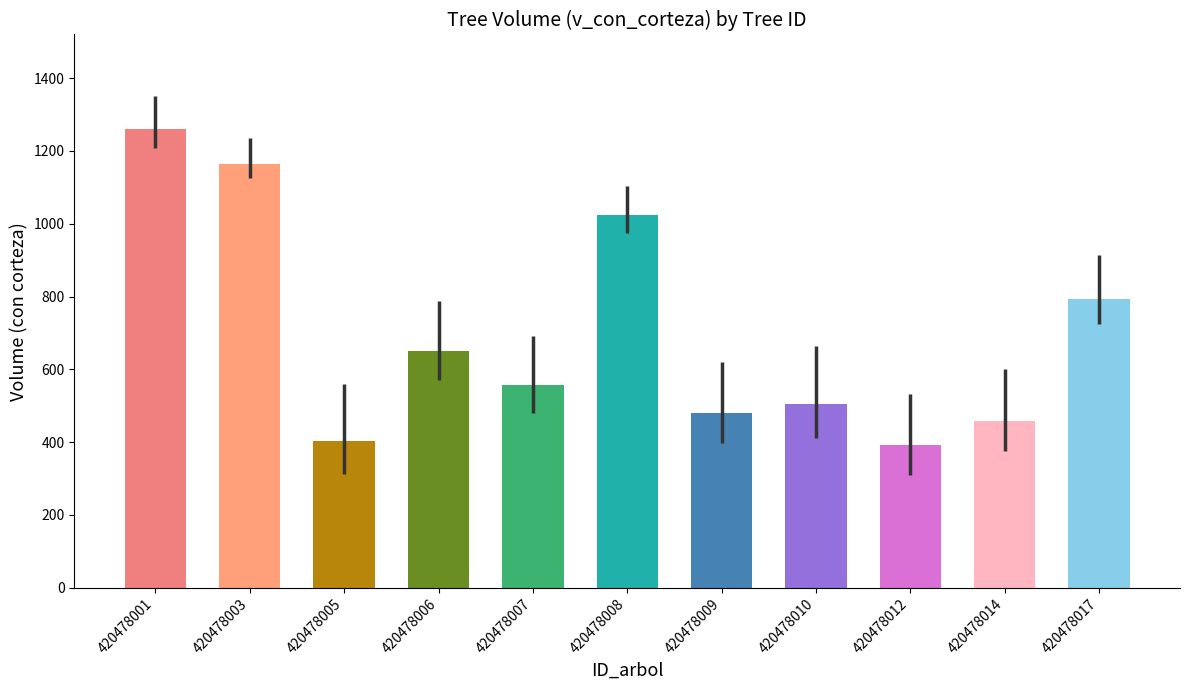

What is the sum of all values?

7688.8